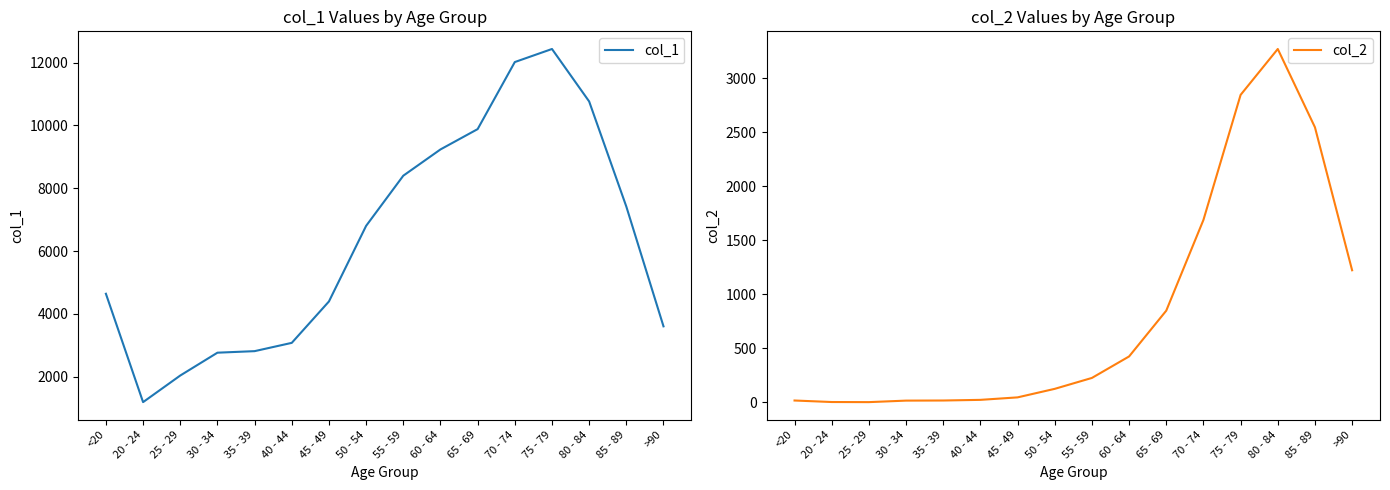

Reading left to right, list all the values displayed in this chart.

col_1: 4641	1191	2038	2765	2814	3078	4396	6803	8400	9236	9883	12018	12434	10764	7417	3604
col_2: 18	4	3	17	18	24	47	126	227	426	850	1690	2848	3273	2548	1224